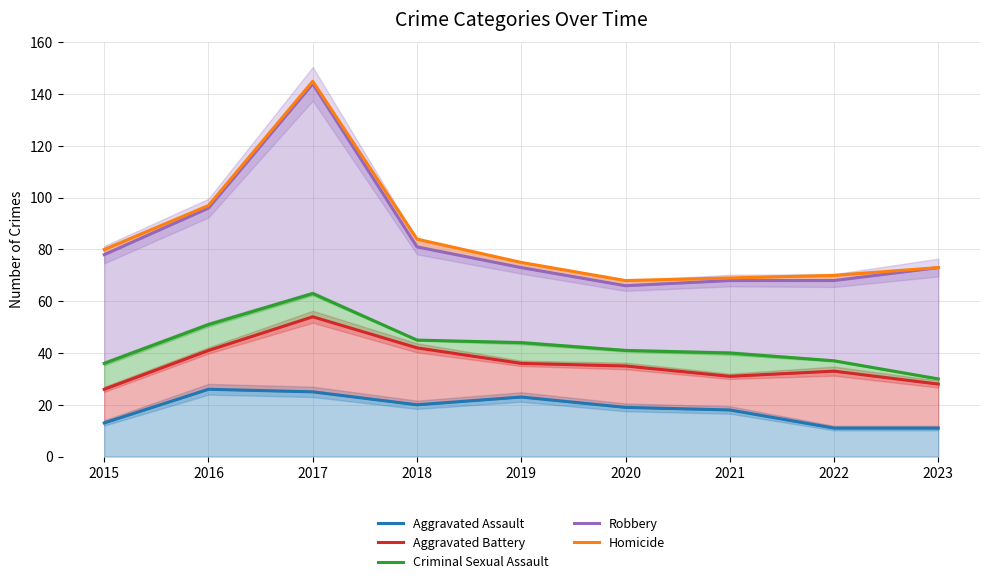

True or false: Aggravated Battery and Criminal Sexual Assault intersect in this chart.

False